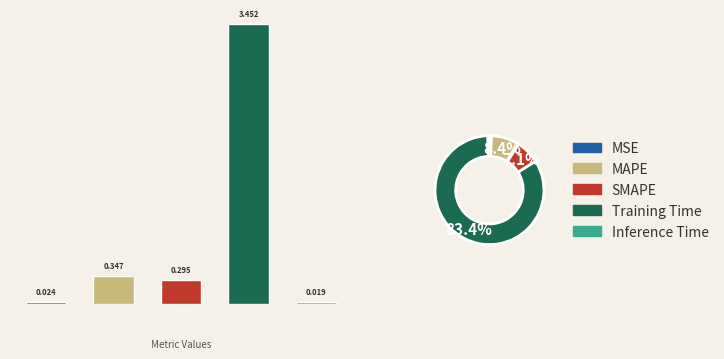

To the nearest percent, what is the difference between the largest and smallest slice percentages?

83%